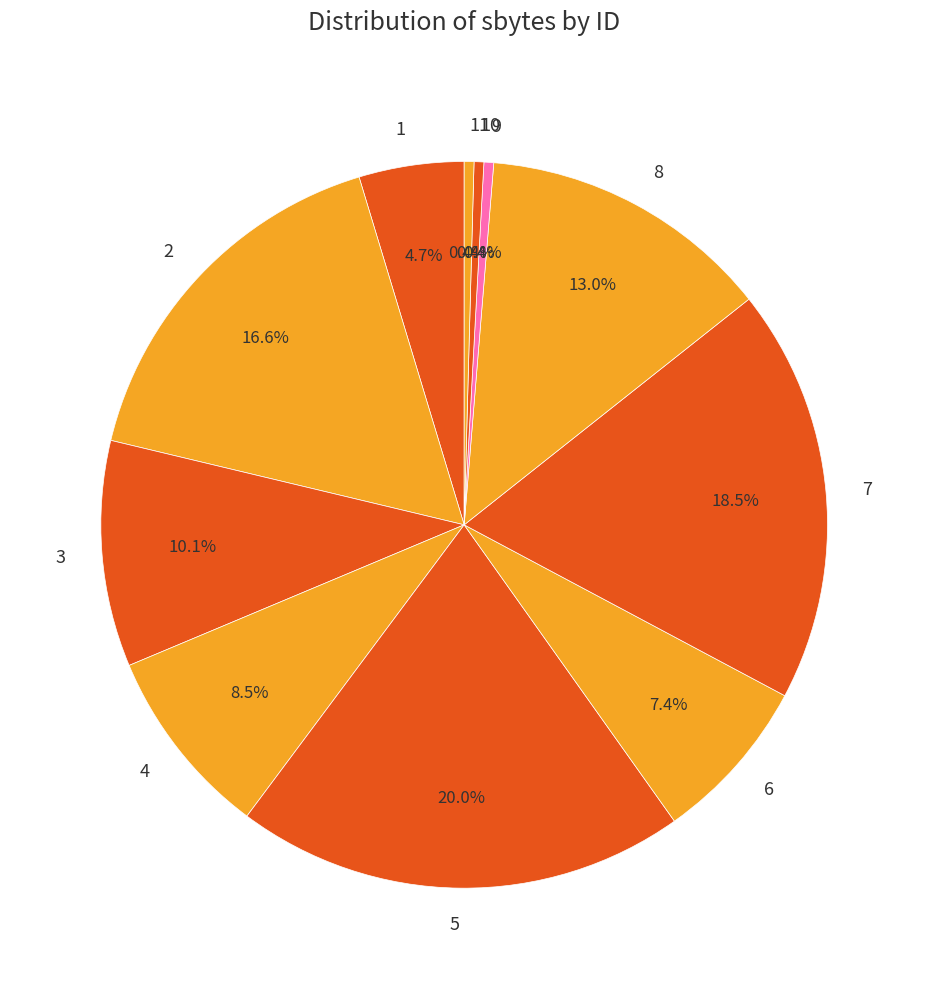

How many slices are in this pie chart?

11